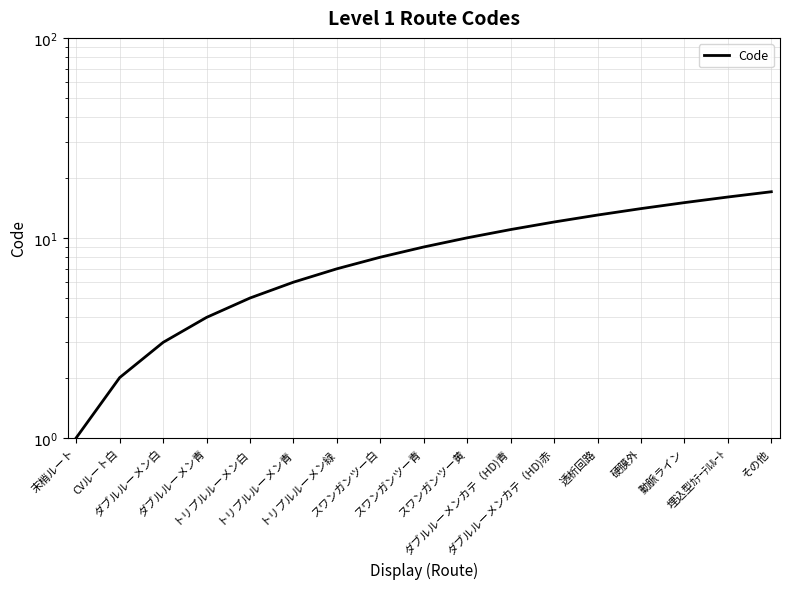

Rank the categories by value from lowest to highest.

末梢ルート, CVルート白, ダブルルーメン白, ダブルルーメン青, トリプルルーメン白, トリプルルーメン青, トリプルルーメン緑, スワンガンツー白, スワンガンツー青, スワンガンツー黄, ダブルルーメンカテ（HD)青, ダブルルーメンカテ（HD)赤, 透析回路, 硬膜外, 動脈ライン, 埋込型ｶﾃｰﾃﾙﾙｰﾄ, その他